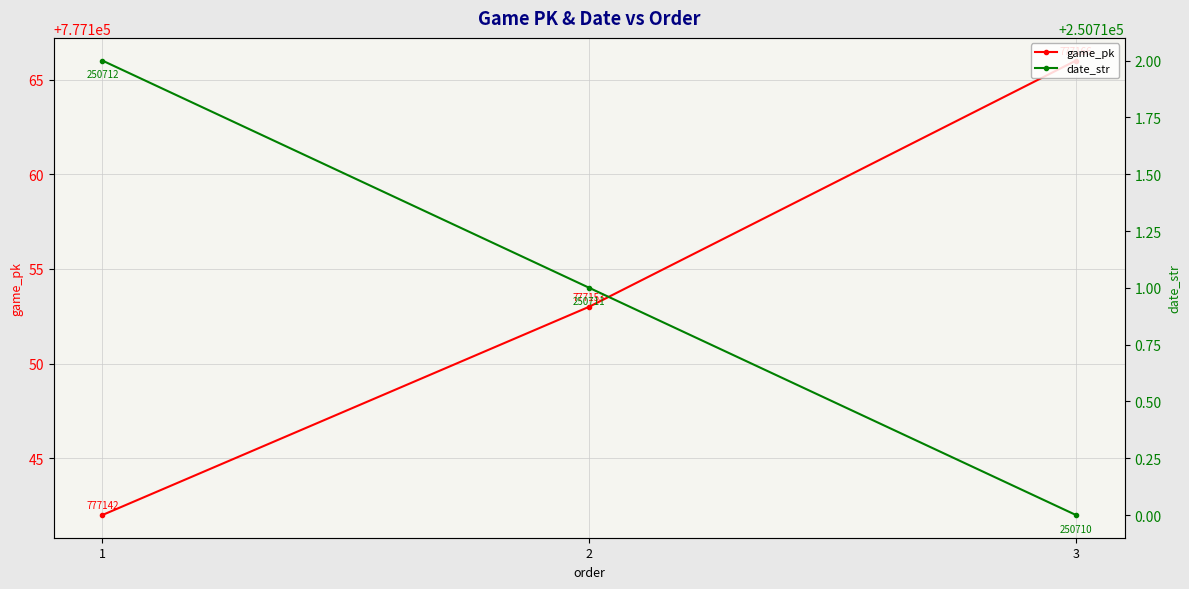

Which series has the largest total across all categories?

game_pk